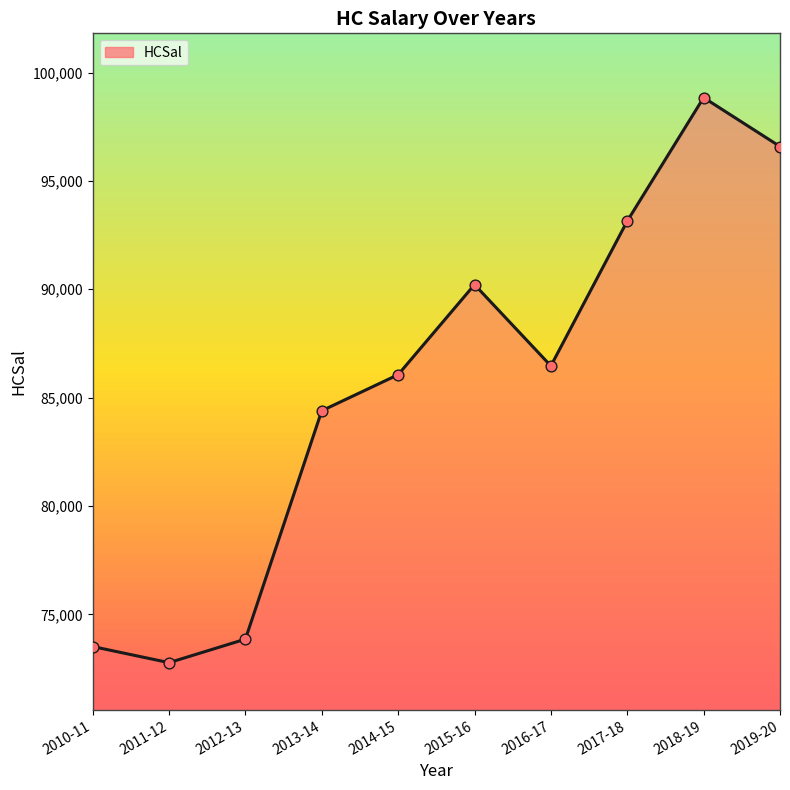

What is the change in value from 2018-19 to 2019-20?

-2257